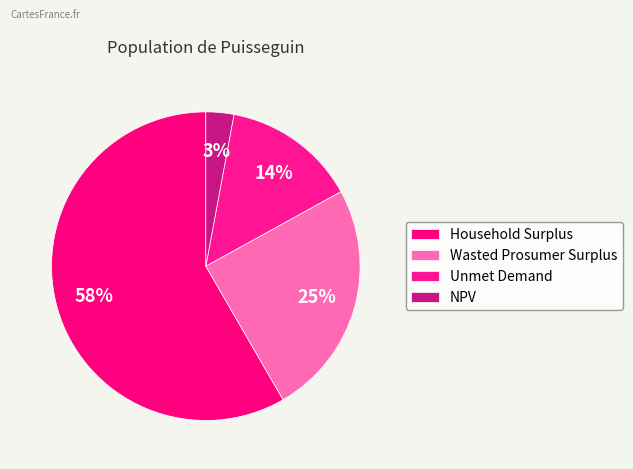

How many segments does this pie chart have?

4